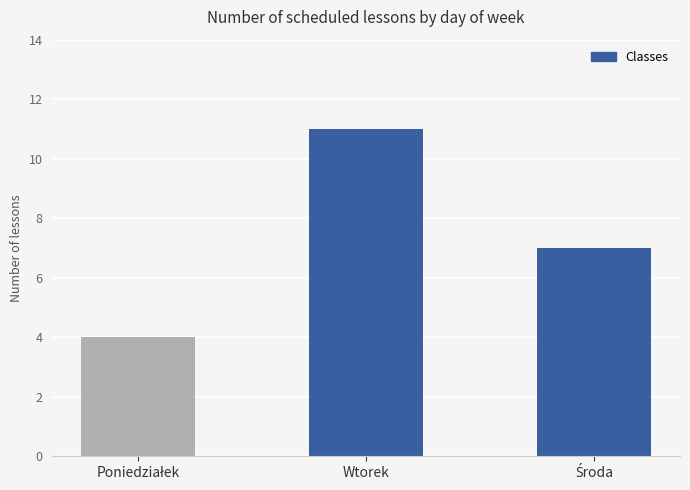

What position from the left is Wtorek?

2